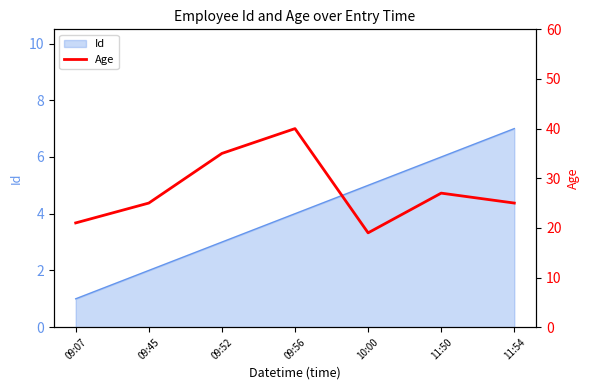

What is the label of the 1st point from the left?

09:07